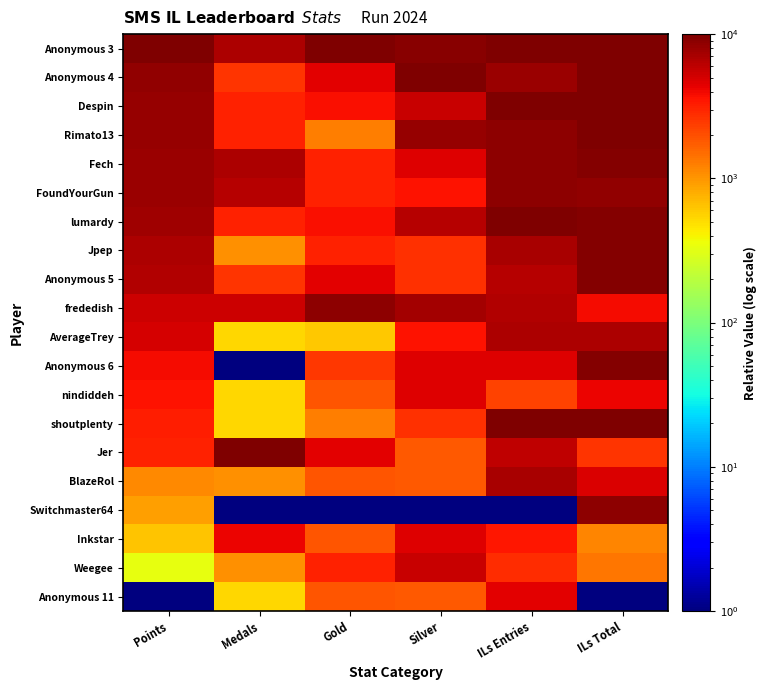

What is the total value across all series at Gold?

65013.5